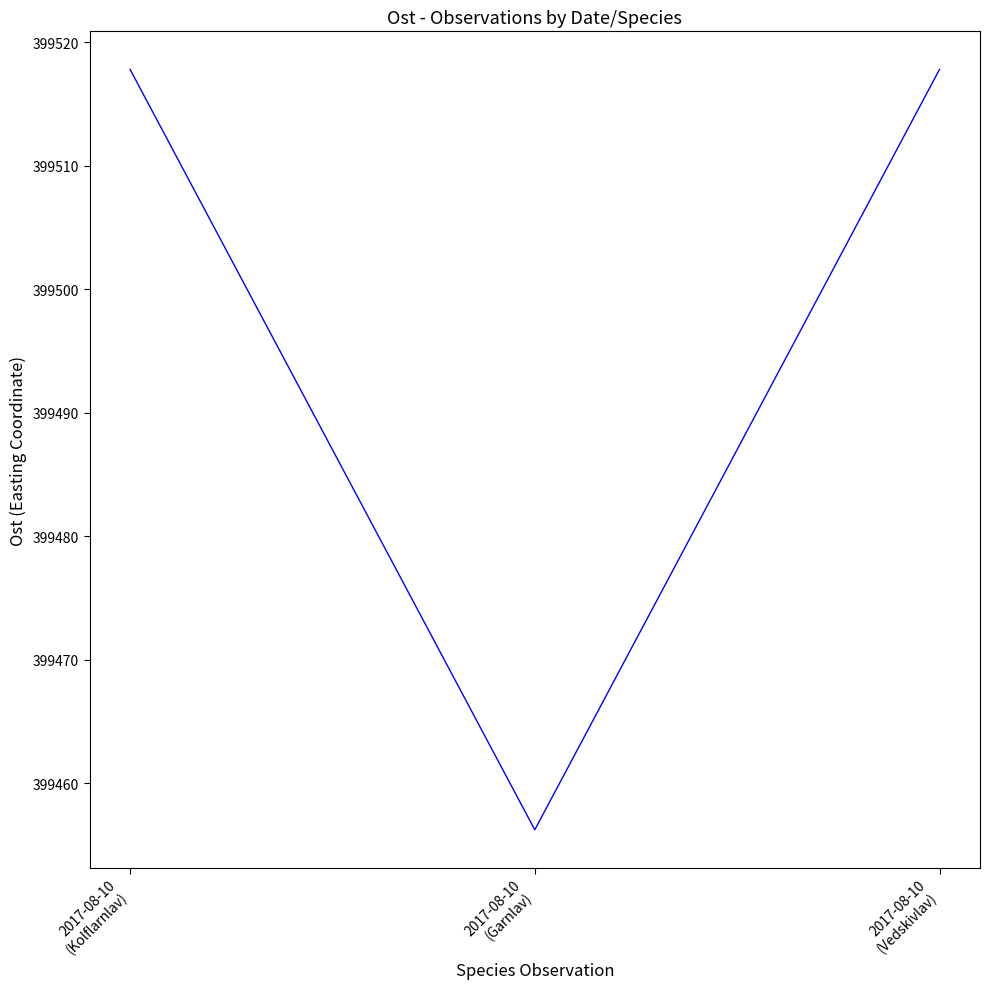

Does the chart display data point markers on the line(s)?

No